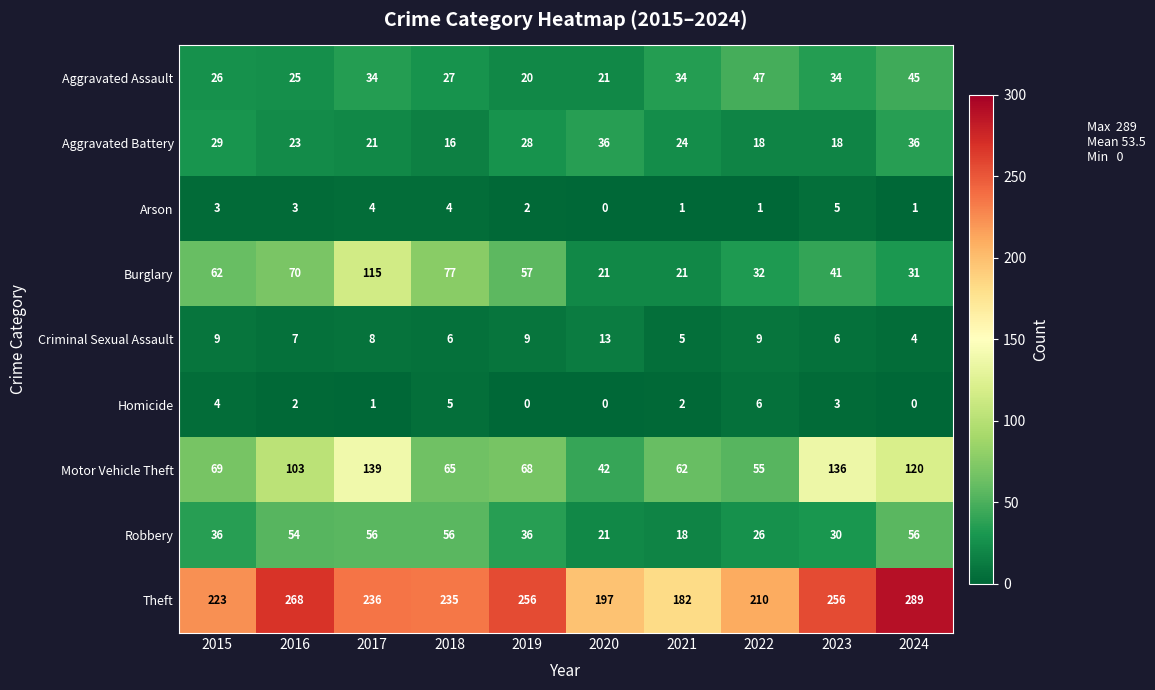

What is the greatest value displayed?

289